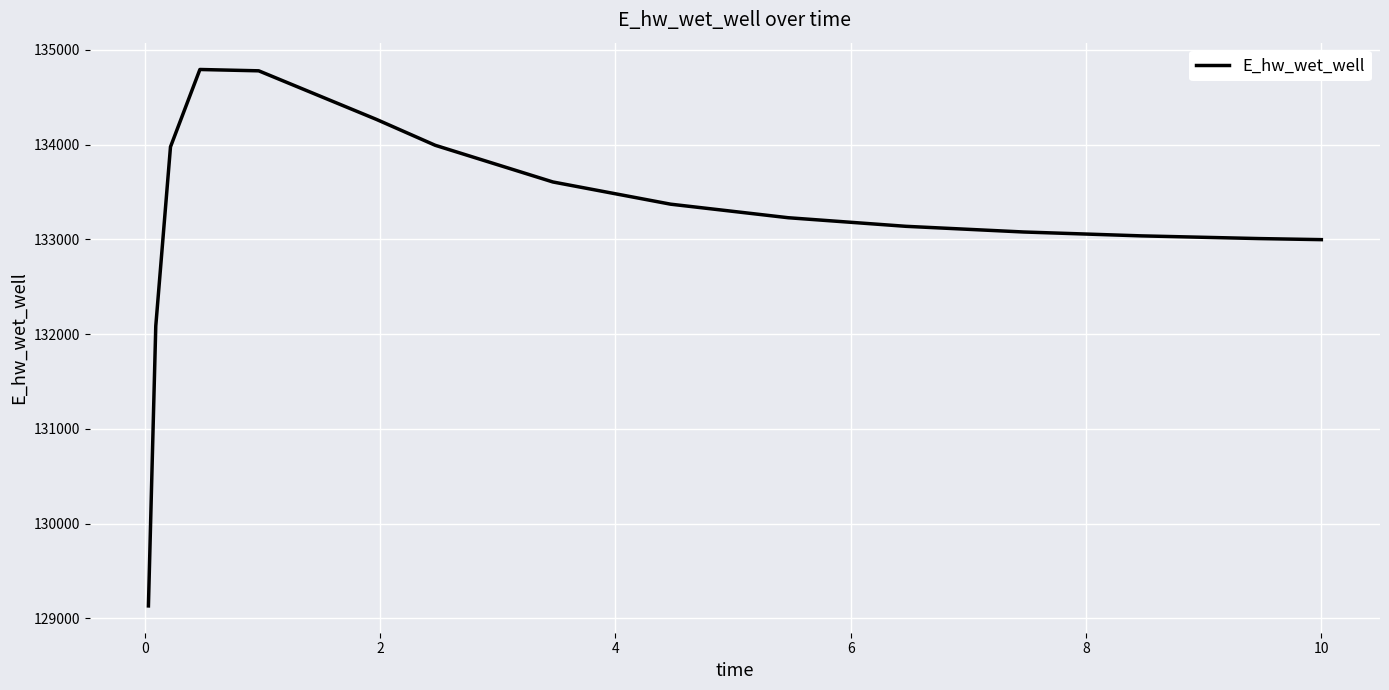

What is the smallest value displayed?

129132.0